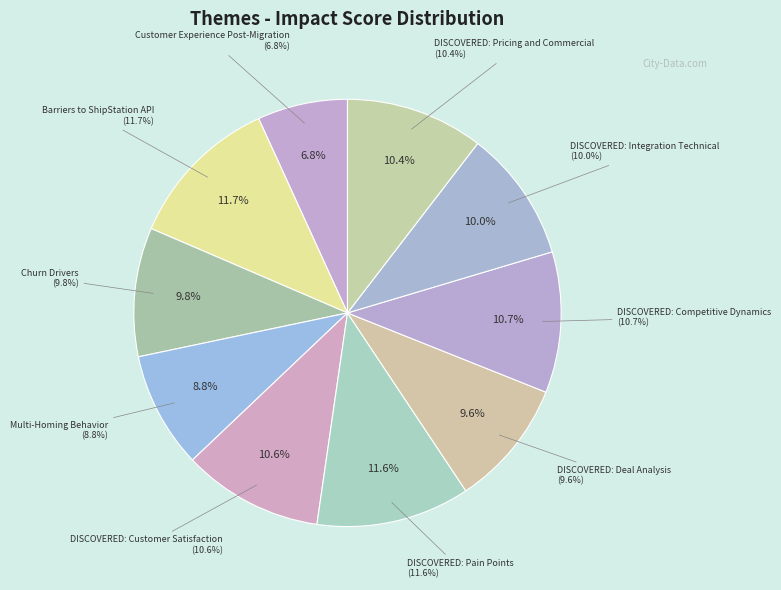

What percentage is the DISCOVERED: Competitive Dynamics slice, to the nearest percent?

11%